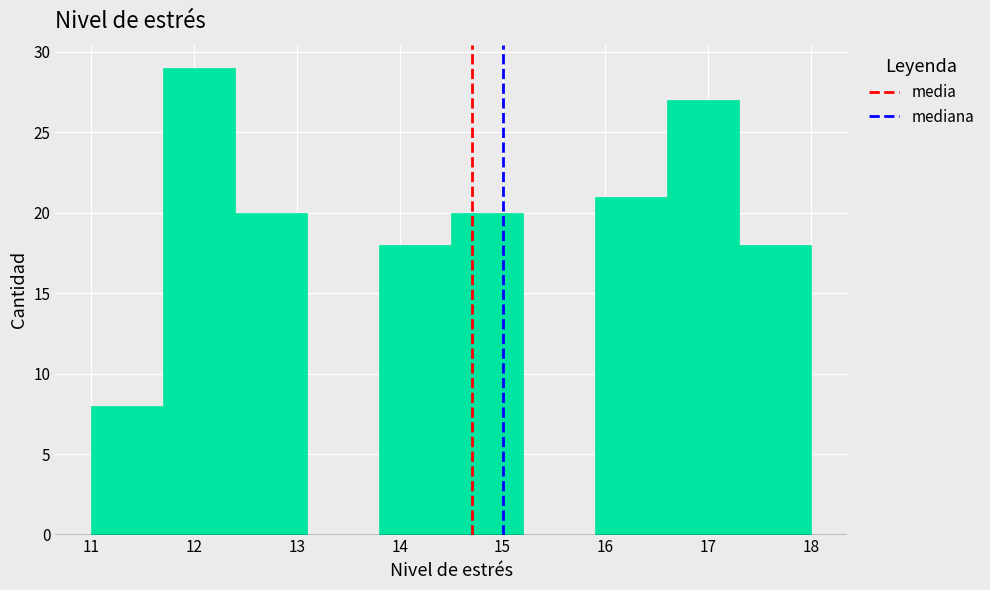

What is the height of the bar covering 15.9 to 16.6 on the x-axis? The values are not printed on the chart, so give them approximately, as read against the axis.

21